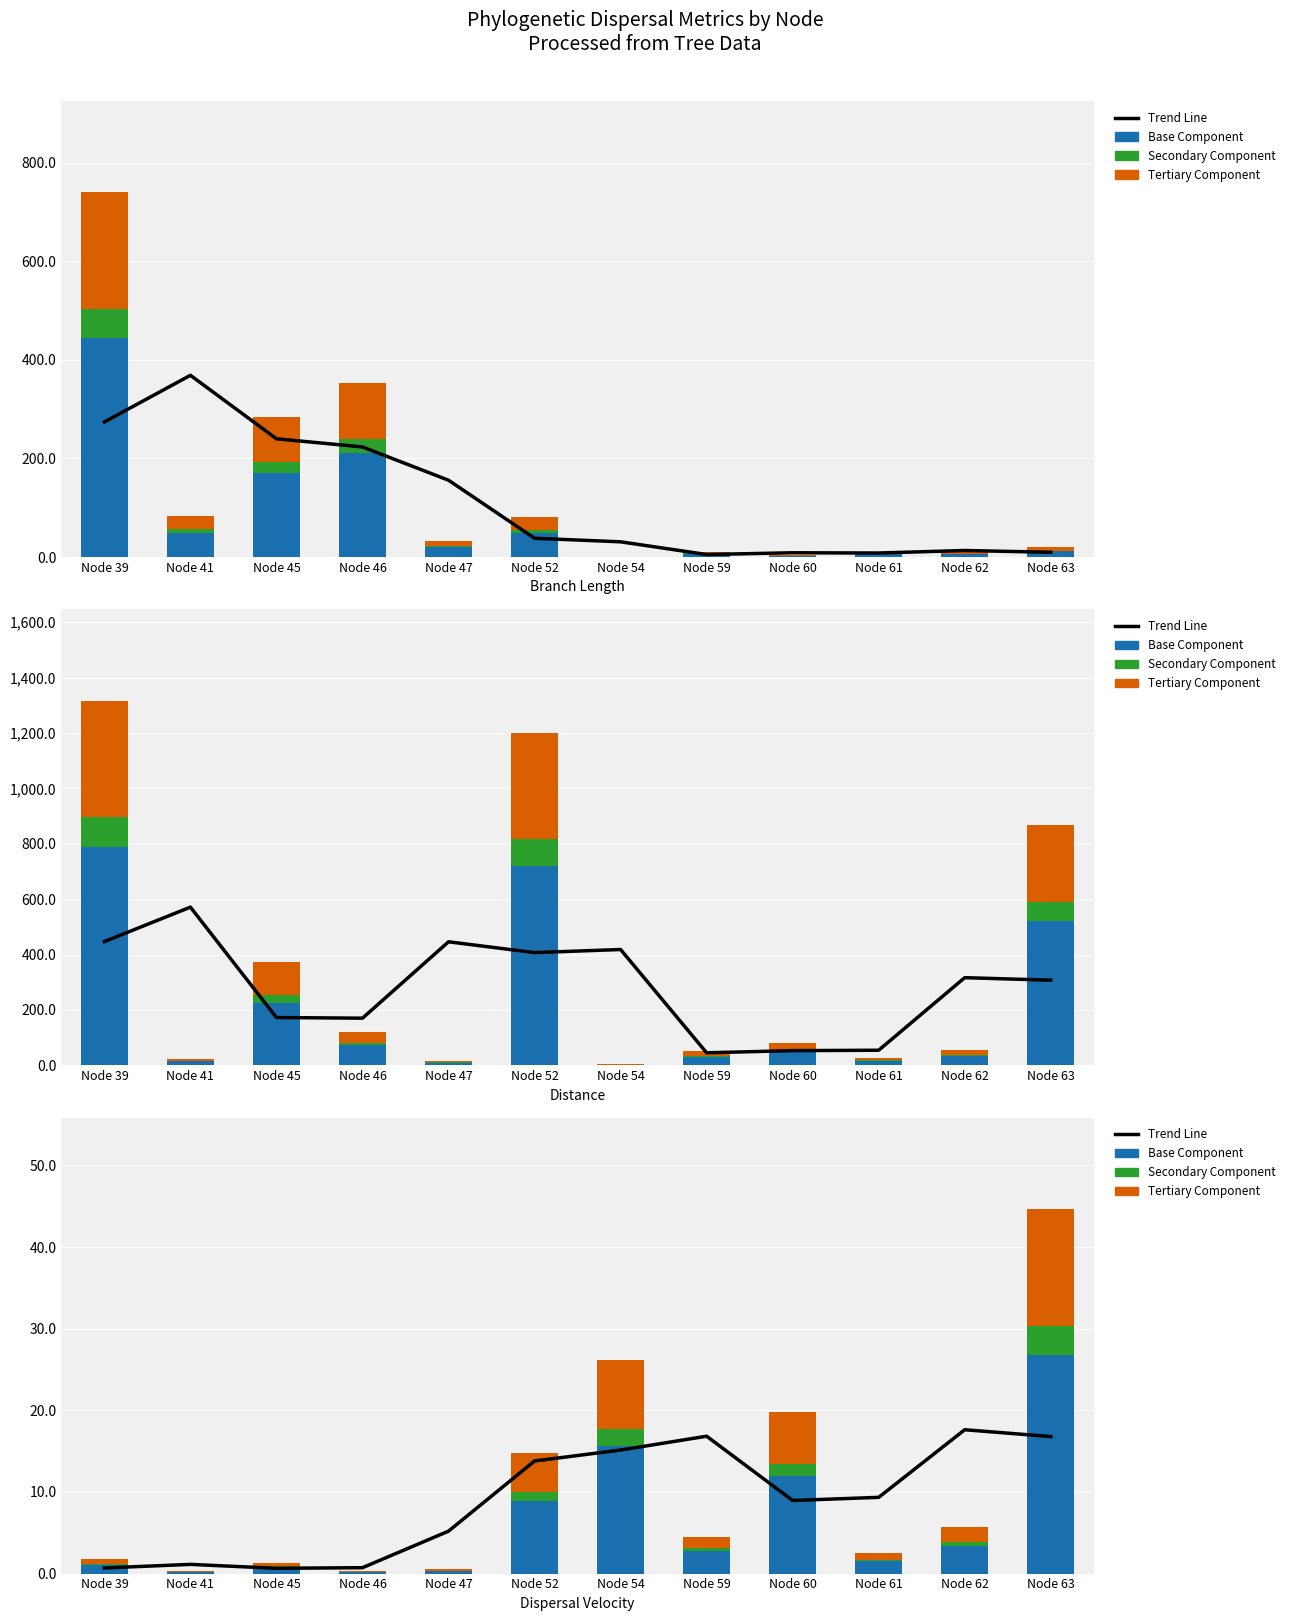

Is the value of Base Component at Node 59 greater than the value of Secondary Component at Node 46?

Yes